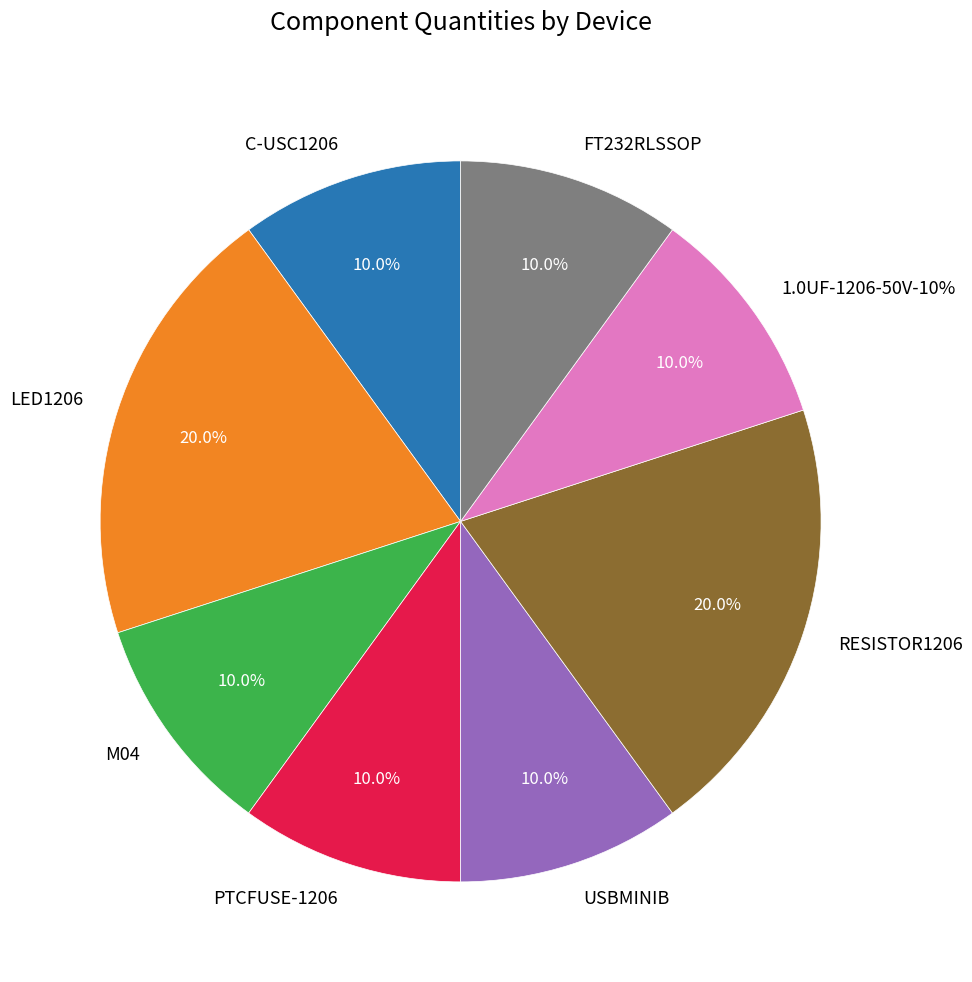

To the nearest percent, what is the difference between the largest and smallest slice percentages?

10%